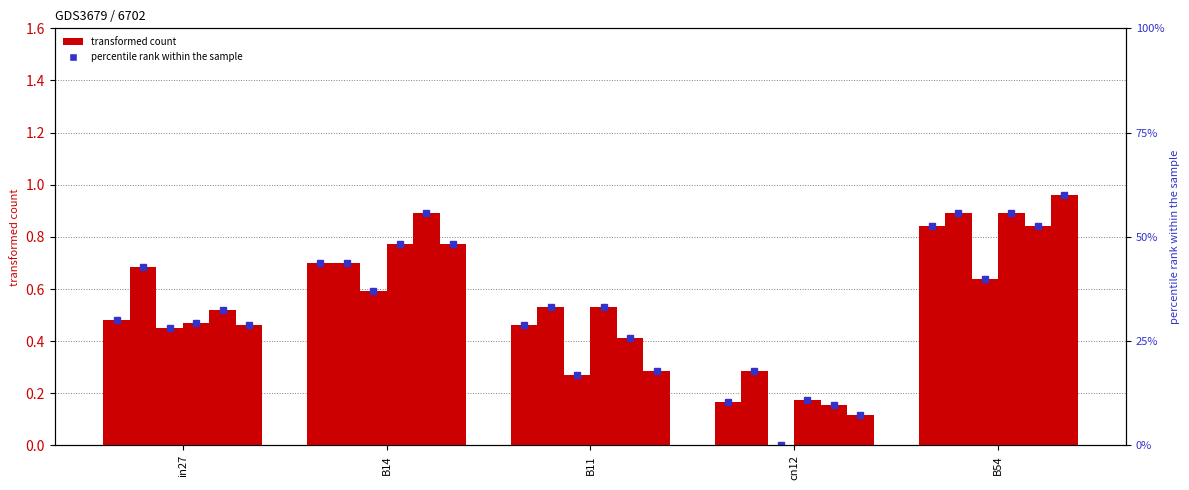

How many bars are there in each group?

6